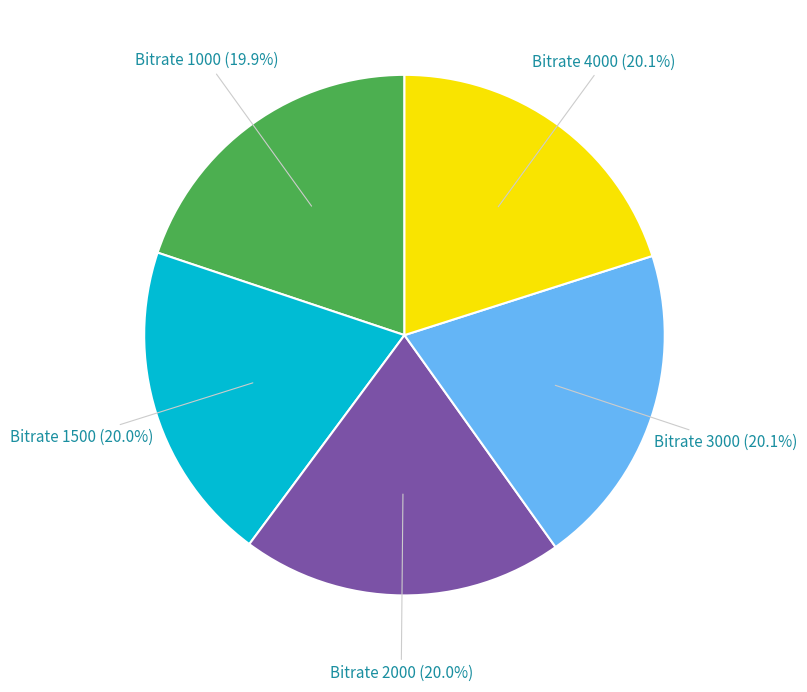

Does any single category account for the majority?

No